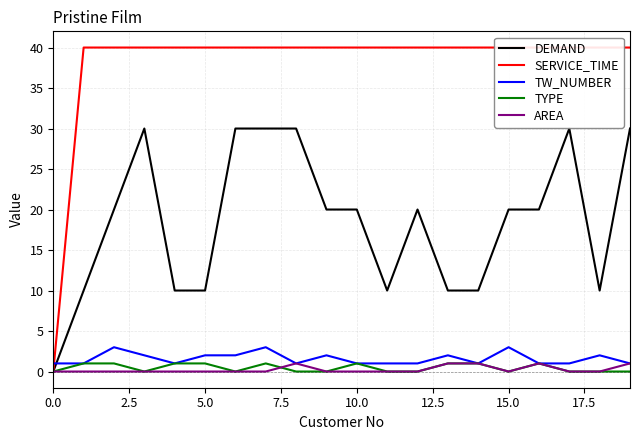

The value of AREA at 10.0 is 0. True or false?

True